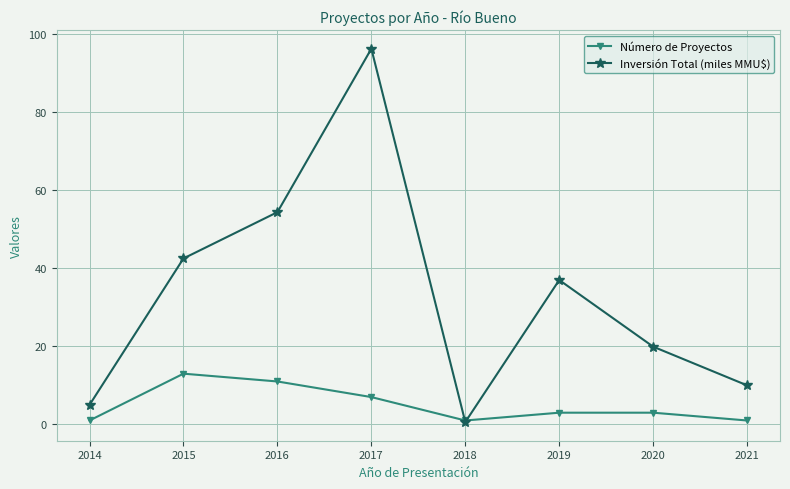

What are all the series names shown in the legend?

Número de Proyectos, Inversión Total (miles MMU$)